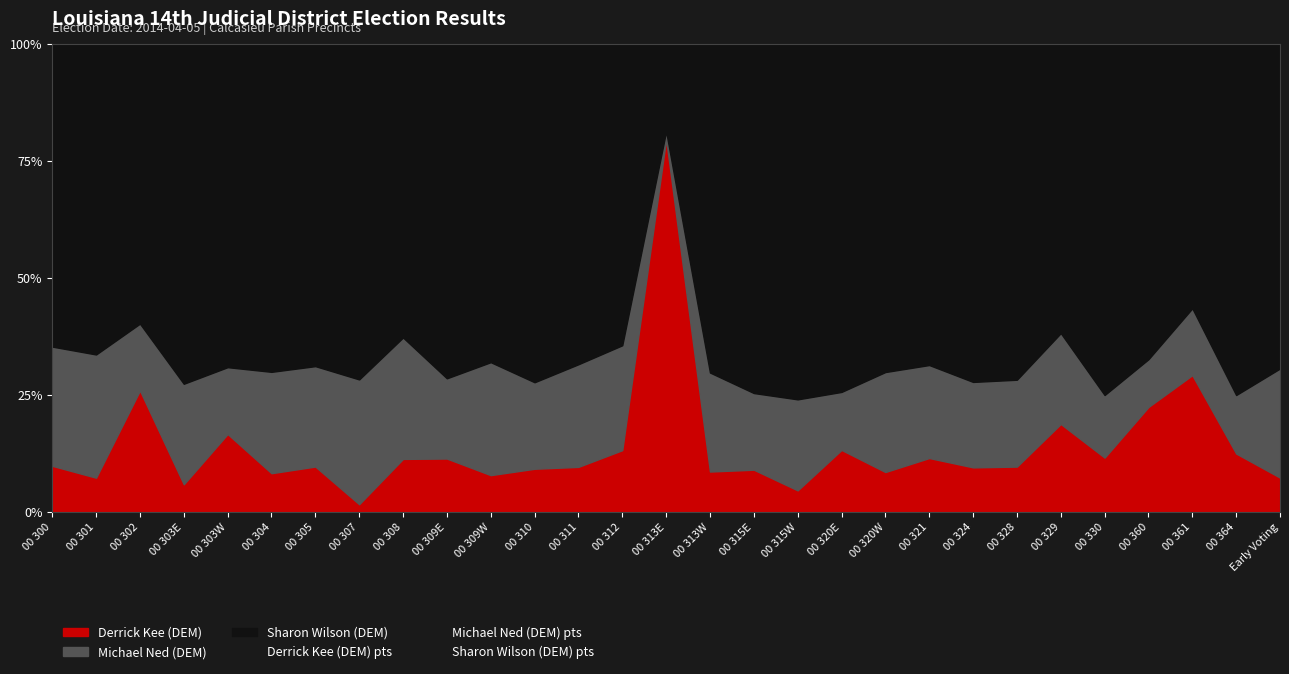

In the Derrick Kee (DEM) pts series, what Y value is closest to 40?

29.3